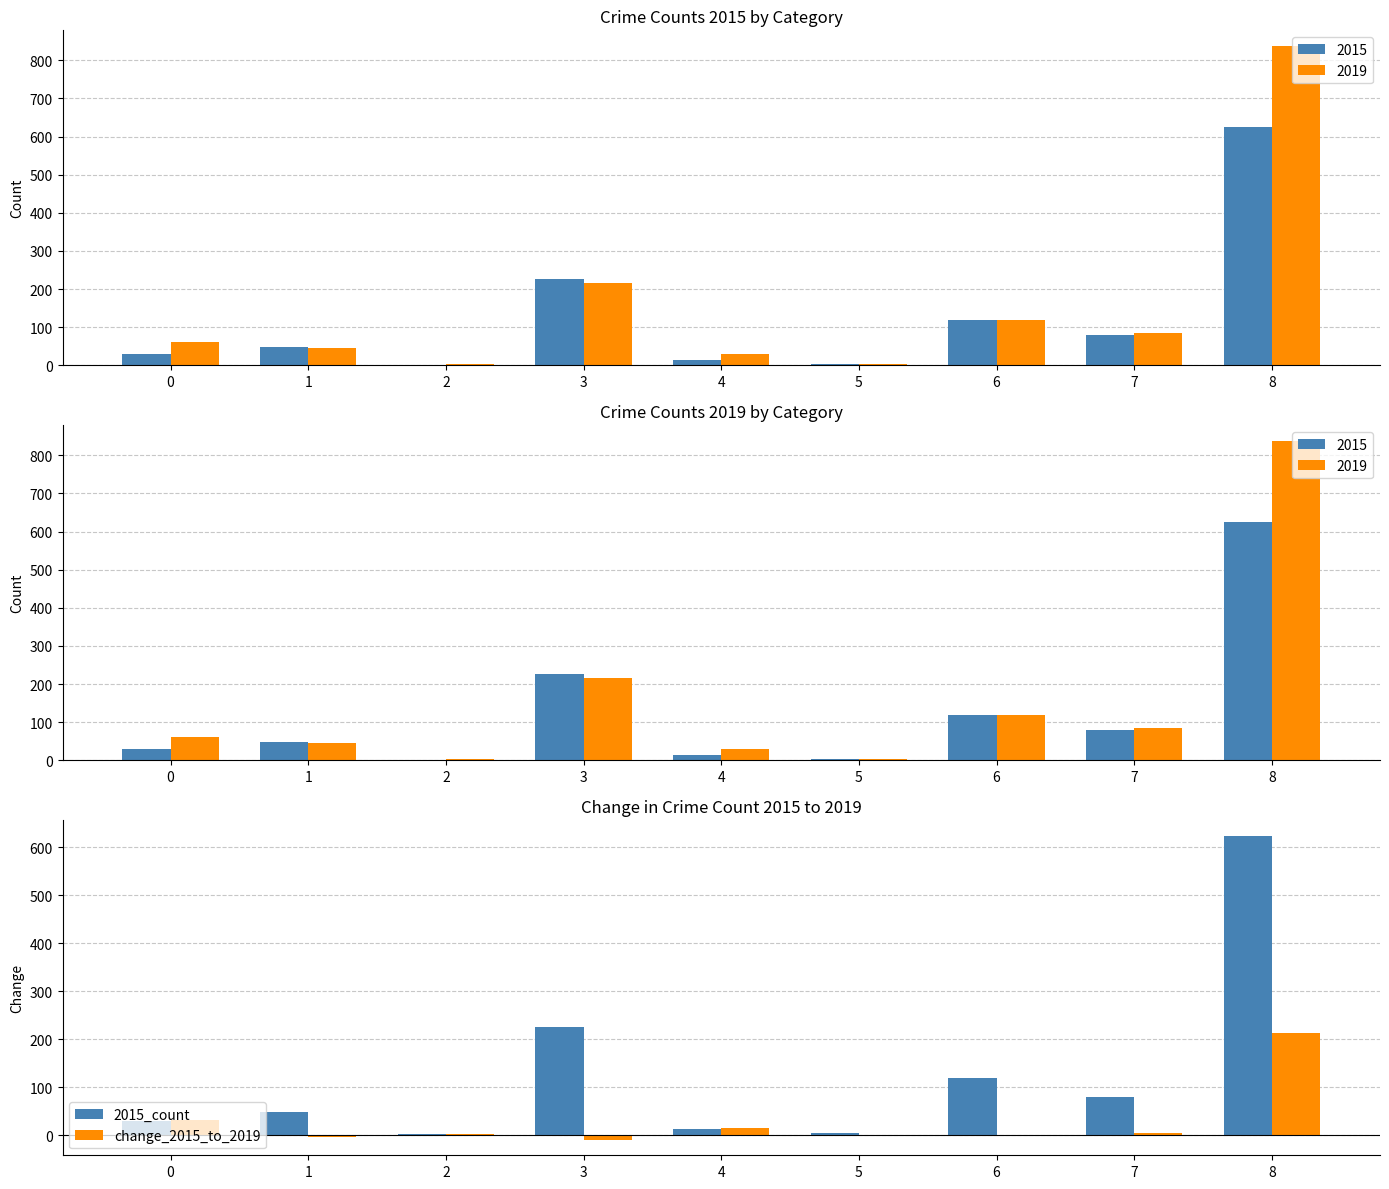

Which has a higher value, 0 or 1?

1